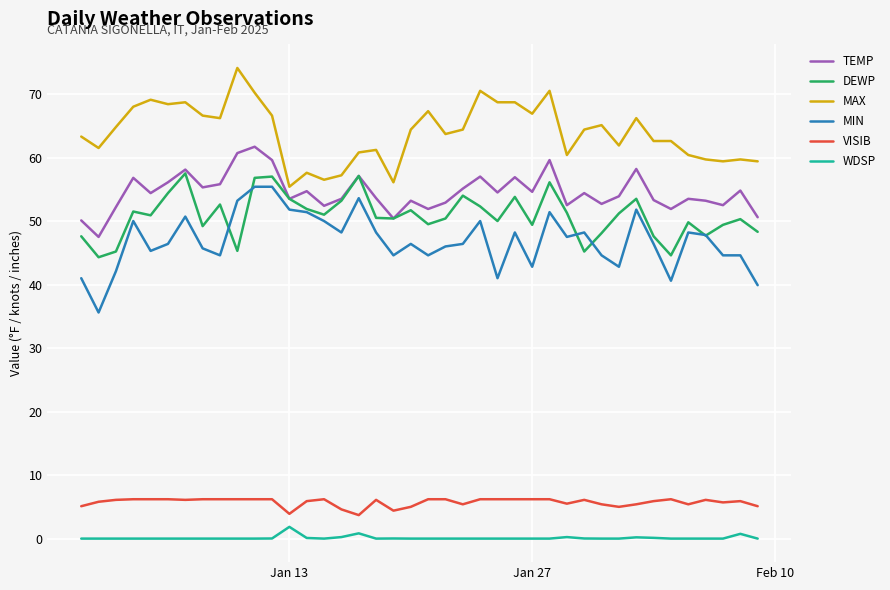

What is the highest value of the VISIB series?

6.2